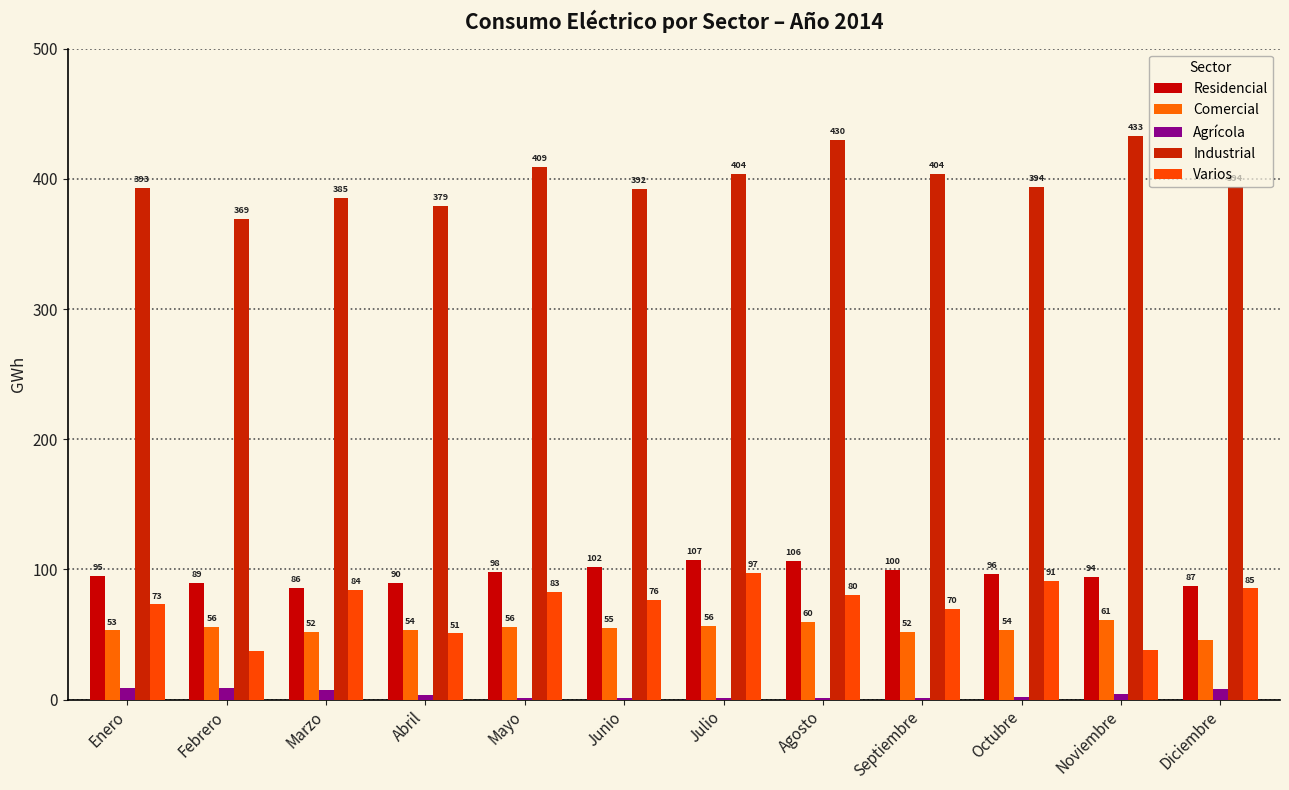

How many values in the Varios series exceed 80?

6